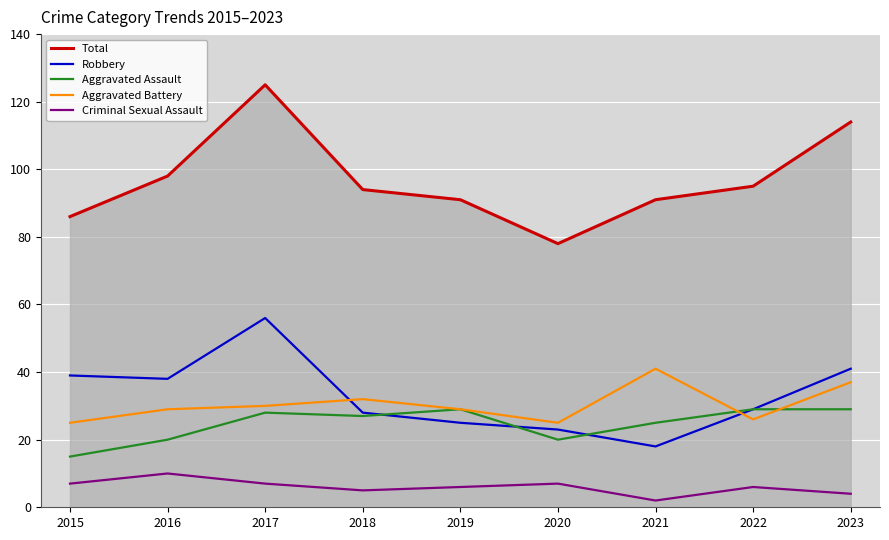

How many lines are shown in the chart?

5